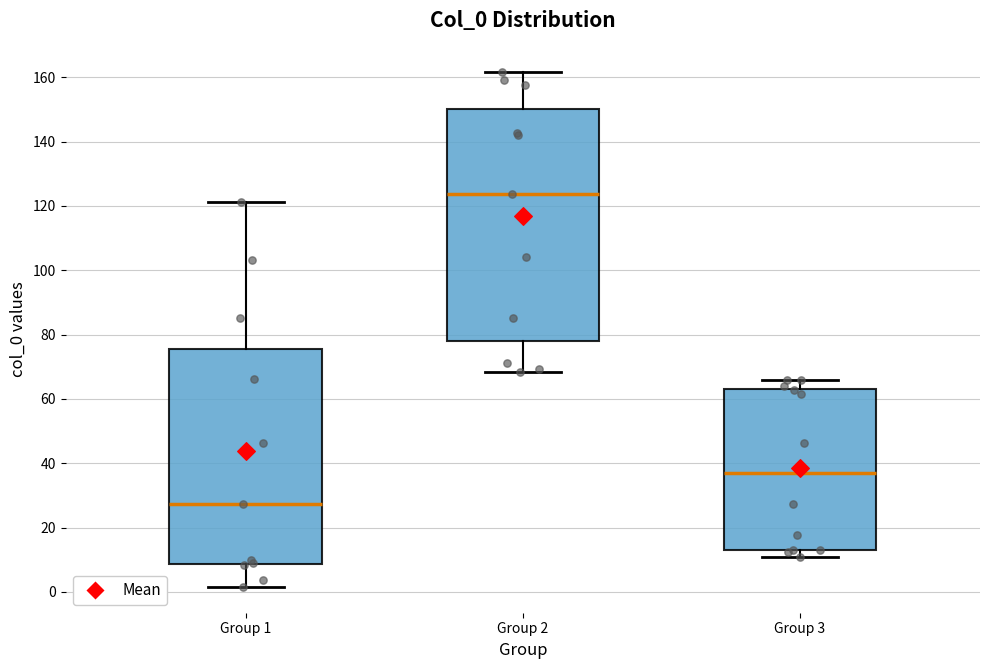

Where does the median line of the box for Group 1 sit on the y-axis? The values are not printed on the chart, so give them approximately, as read against the axis.

28